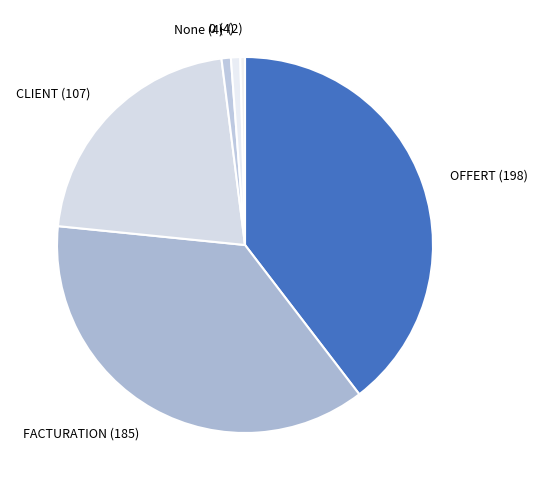

Do OFFERT and - together represent more than half of the pie?

No